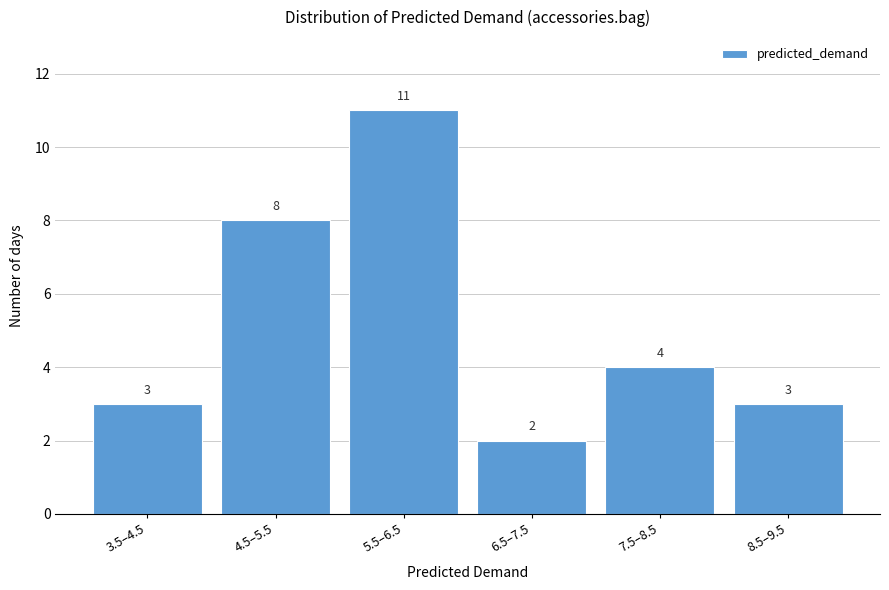

Reading left to right, transcribe all the data shown in this chart.

3.5–4.5=3	4.5–5.5=8	5.5–6.5=11	6.5–7.5=2	7.5–8.5=4	8.5–9.5=3